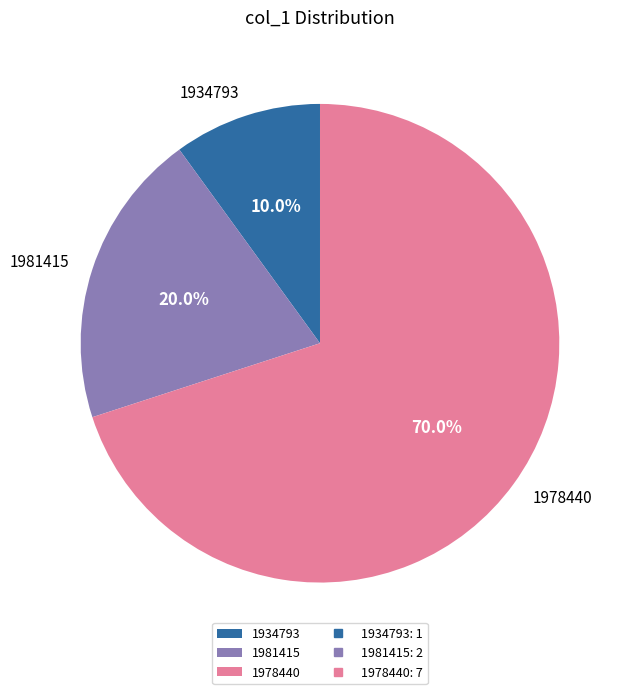

Between 1981415 and 1934793, which is larger?

1981415